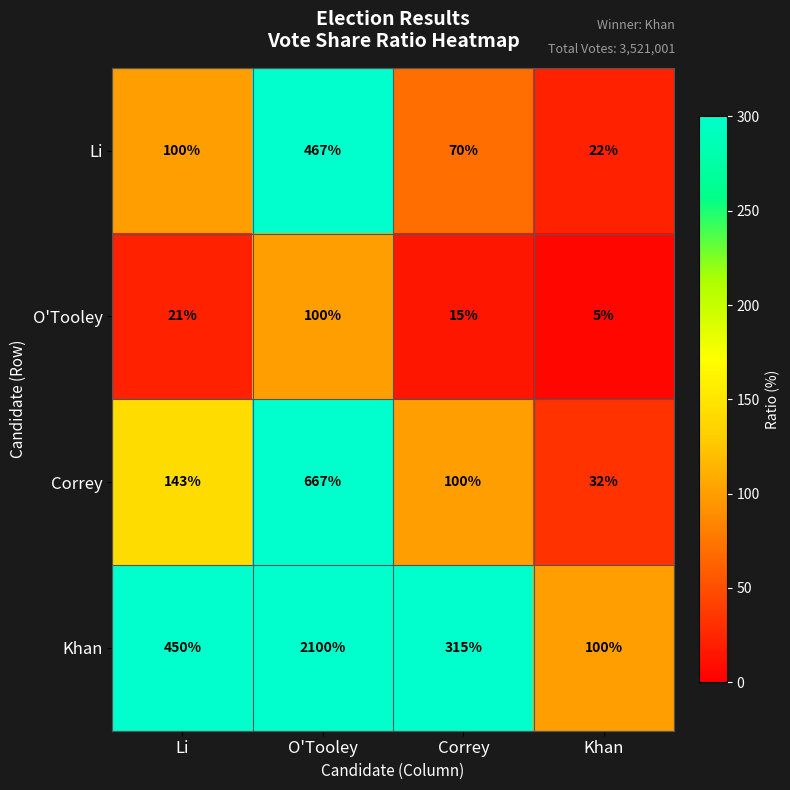

What is the lowest value of the O'Tooley series?

5